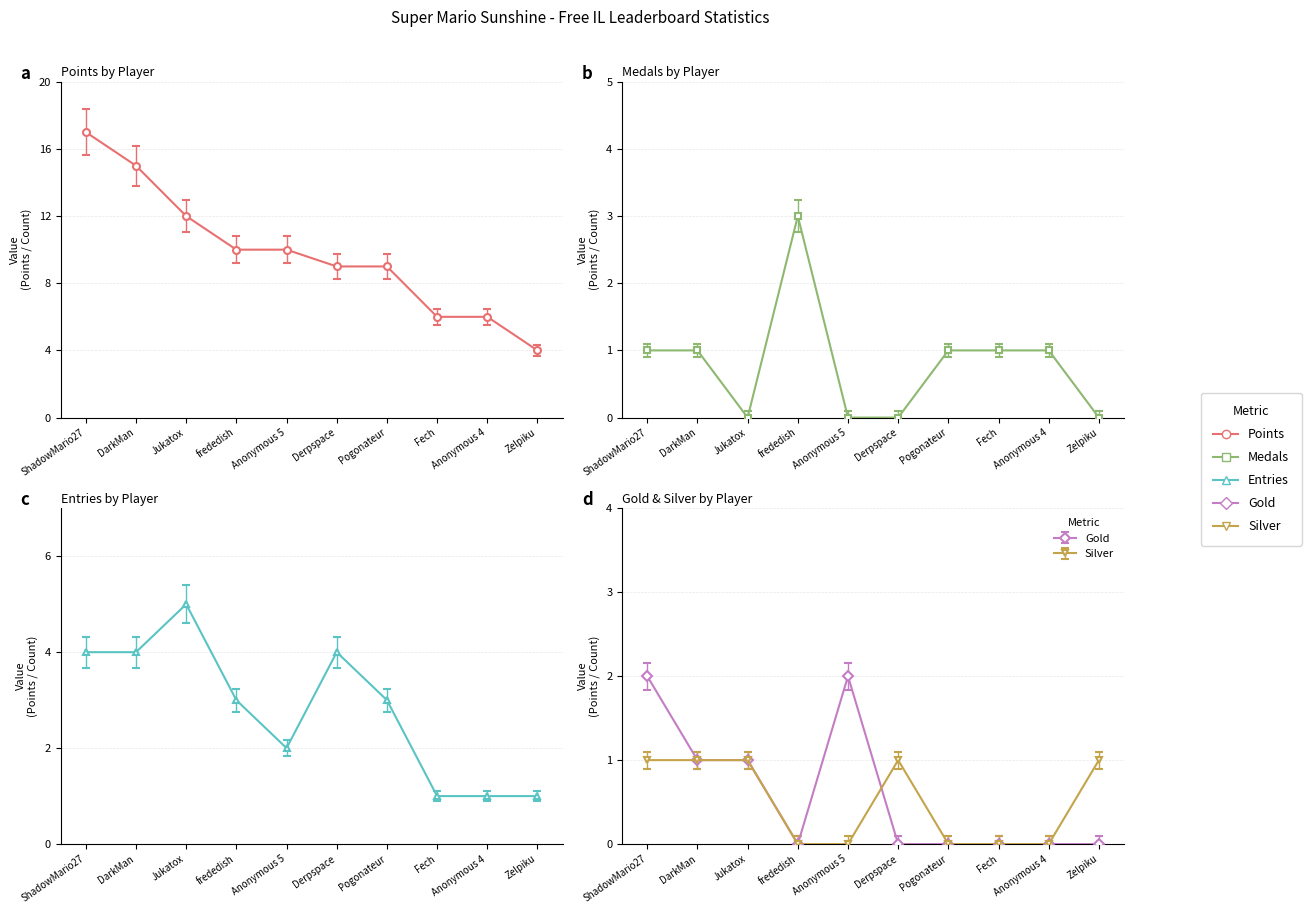

How many lines are shown in the chart?

5